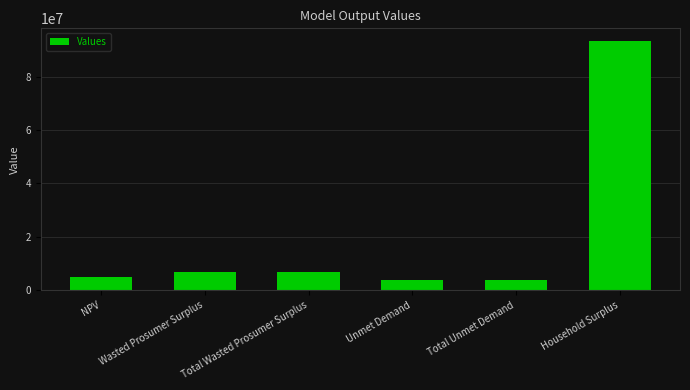

What is the greatest value displayed?

93440716.3